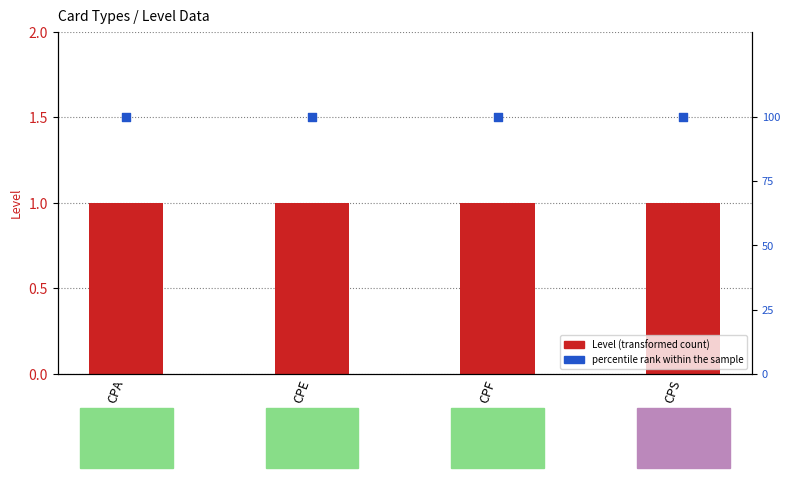

What is the total value across all series at CPS?

101